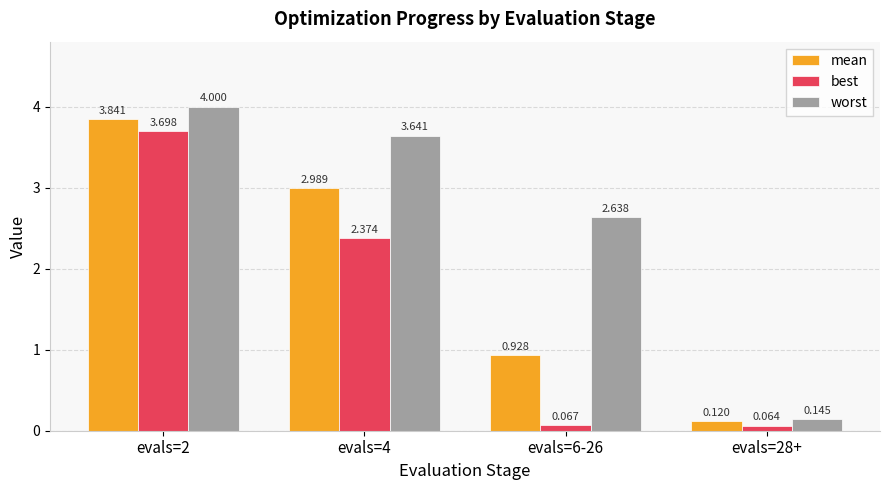

Which series has the largest total across all categories?

worst